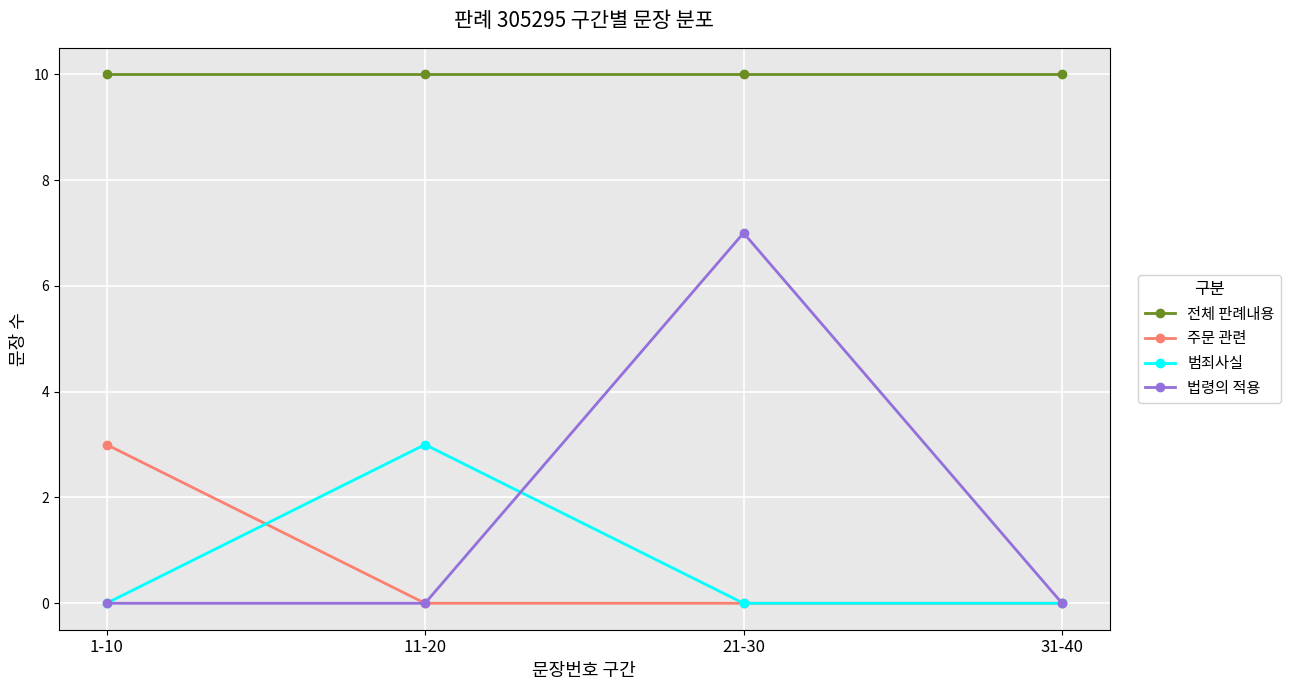

The value of 전체 판례내용 at 1-10 is 7. True or false?

False